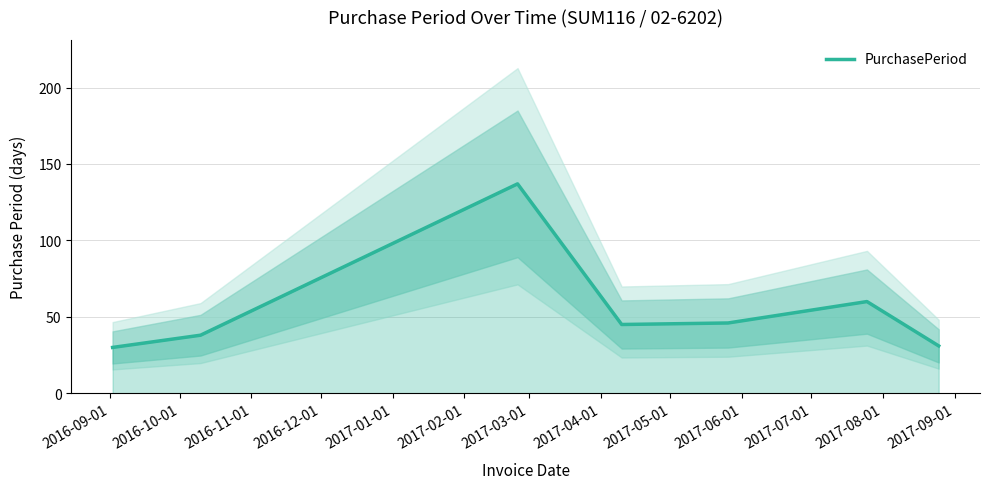

How many interior local valleys (lower than both neighbors) does the data have?

1